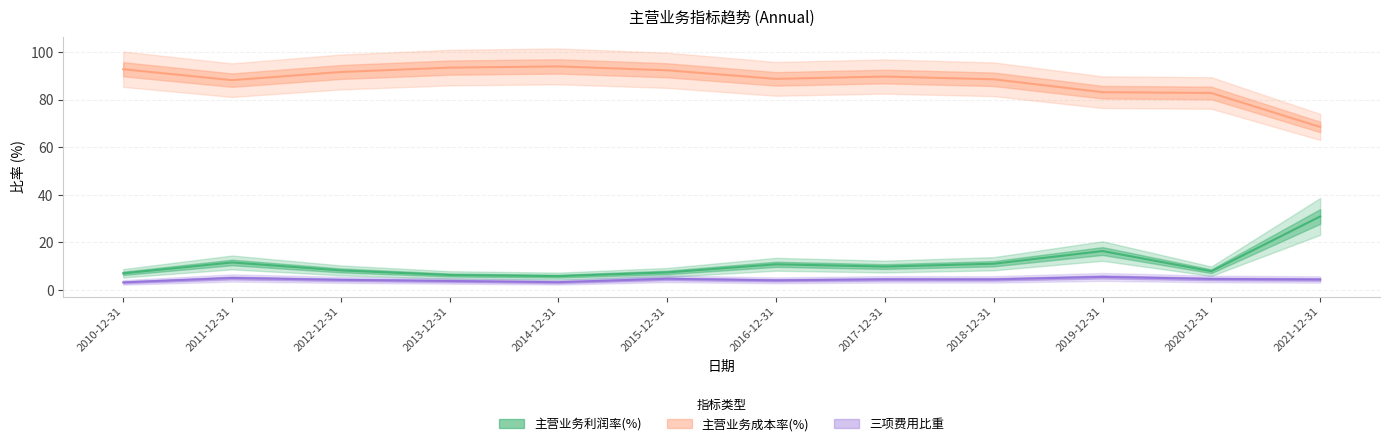

True or false: 主营业务成本率(%) has a value of 93.9 at 2014-12-31.

True